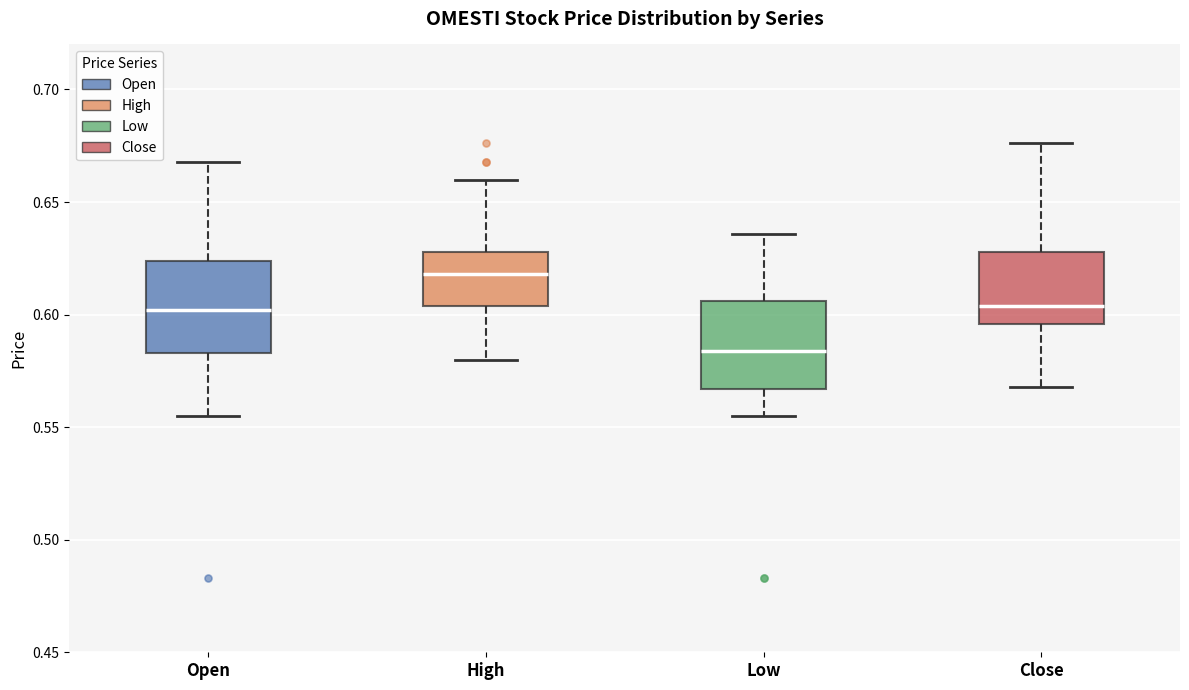

Which box's median line is the lowest?

Low